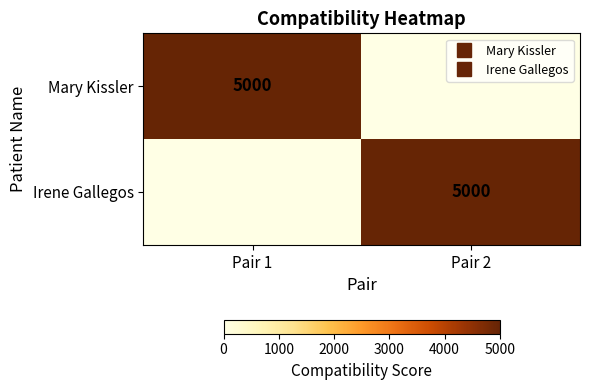

Which series changed the most between Pair 1 and Pair 2?

Mary Kissler